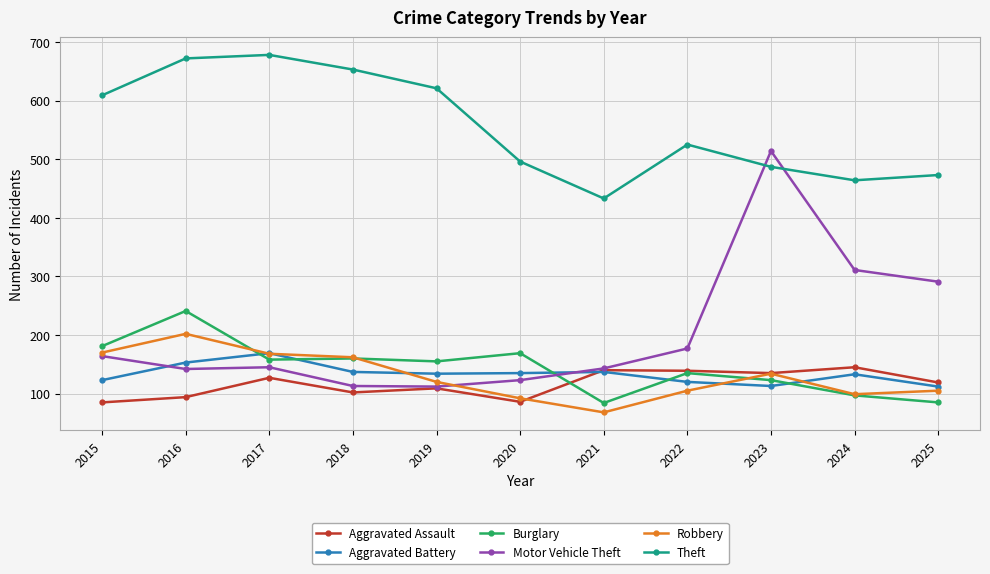

Where is the first local maximum for Aggravated Assault?

2017